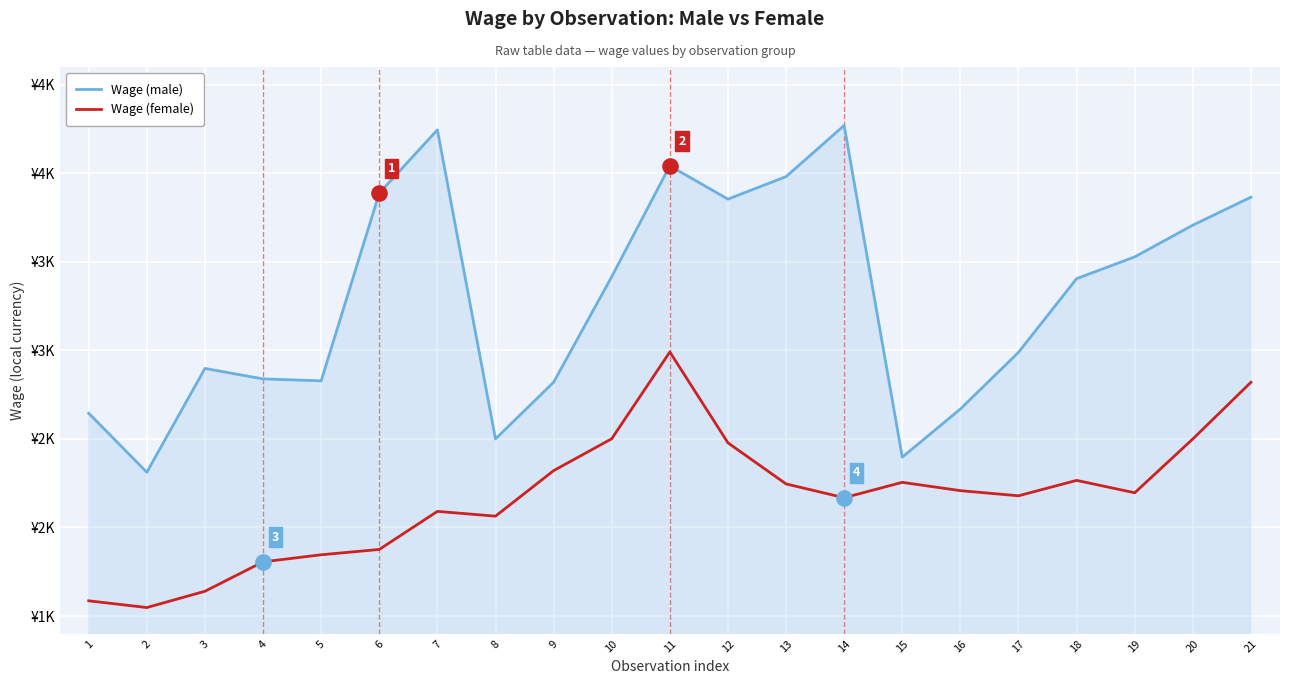

What are all the series names shown in the legend?

Wage (male), Wage (female)